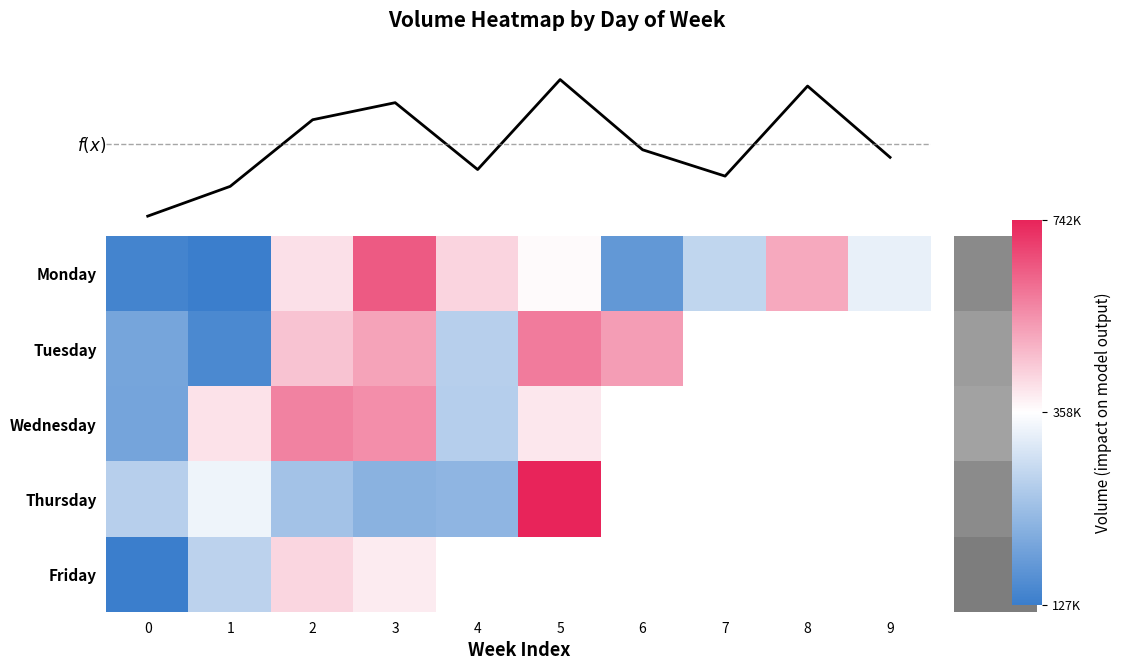

True or false: Tuesday has a value of 933892.9 at 3.

False